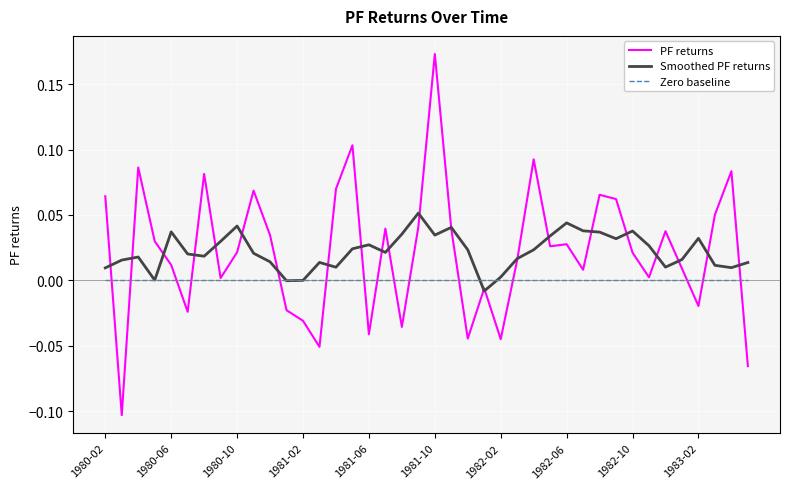

Which series has the widest spread of values?

PF returns